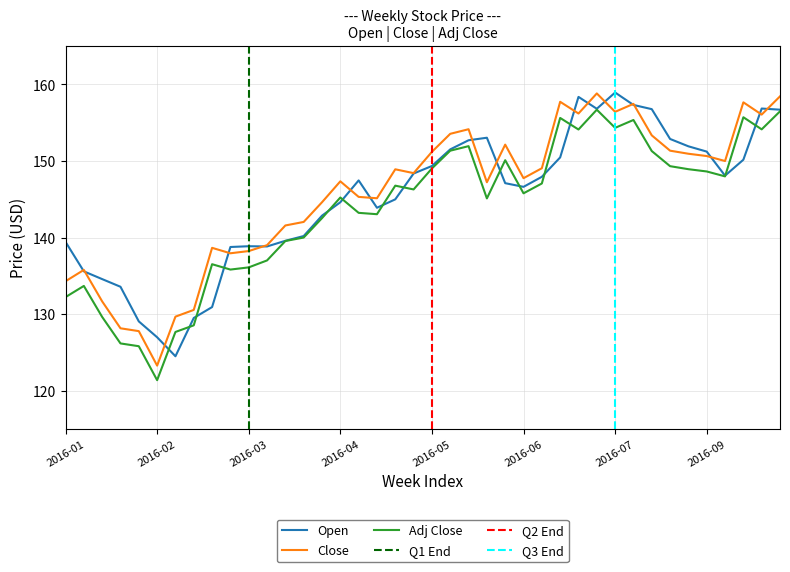

Where is the first local maximum for Adj Close?

2016-01-08